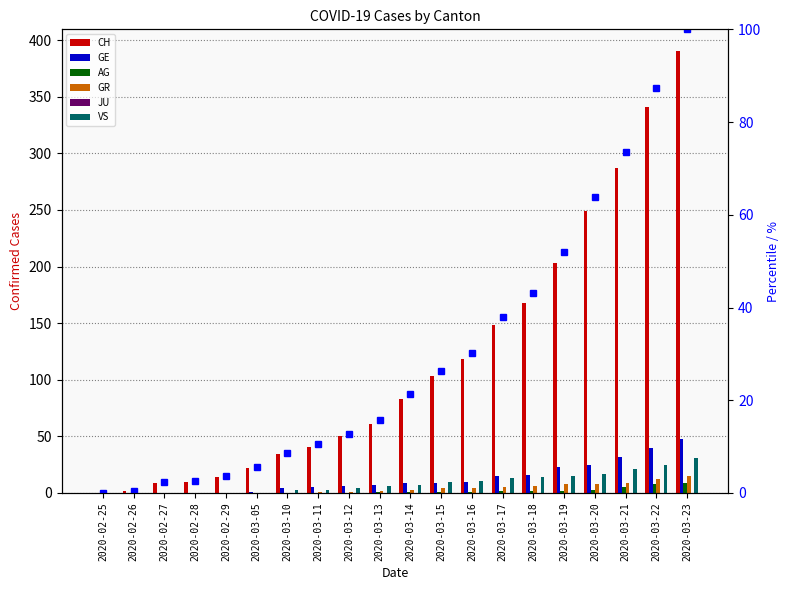

Reading left to right, extract all data points from this chart.

CH: 0	2	9	10	14	22	34	41	50	61	83	103	118	148	168	203	249	287	341	390
GE: 0	0	0	0	0	1	4	5	6	7	9	9	10	15	16	23	25	32	40	48
AG: 0	0	0	0	0	0	0	0	0	1	1	1	1	2	2	2	3	5	8	9
GR: 0	0	0	0	0	0	0	1	1	2	3	4	4	5	6	8	8	9	12	15
VS: 0	0	0	0	0	0	3	3	4	6	7	10	11	13	14	15	17	21	25	31